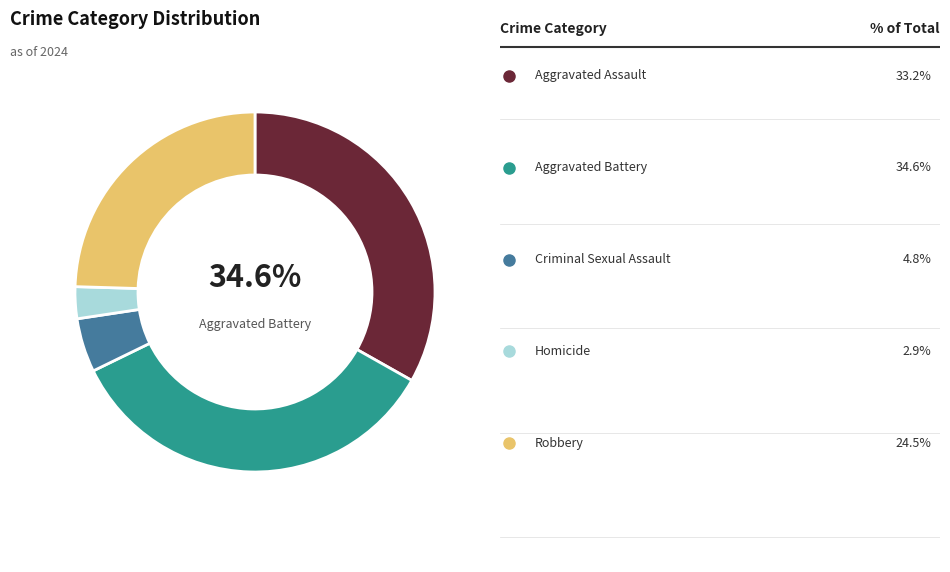

Which slice is the smallest?

Homicide